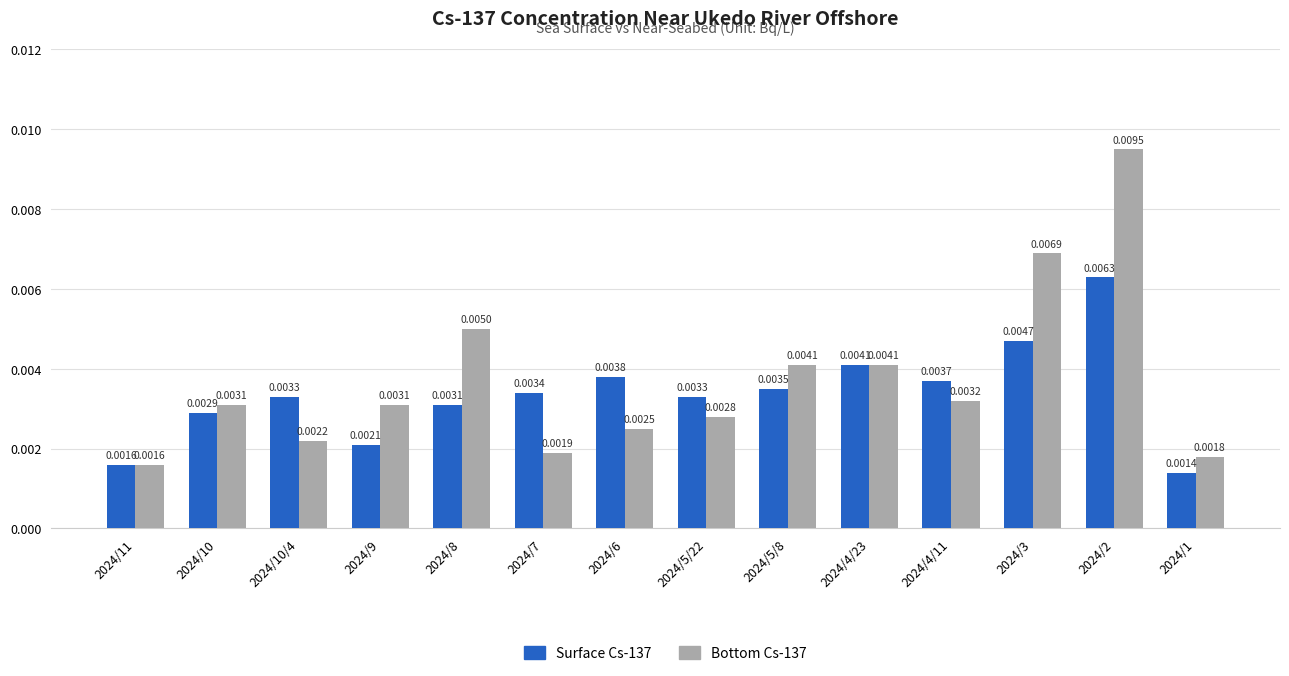

Count the Surface Cs-137 values in the range 0 to 1.

14